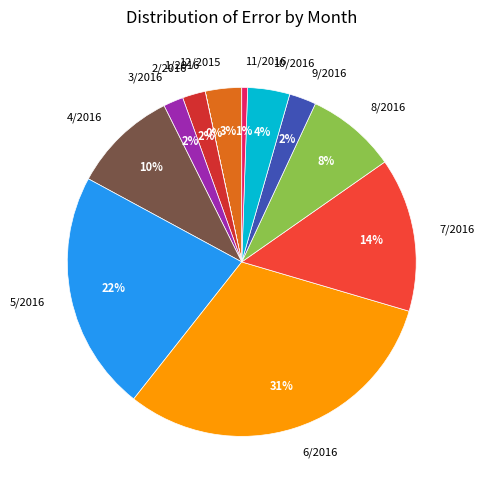

Combined, do 5/2016 and 10/2016 account for over 50%?

No